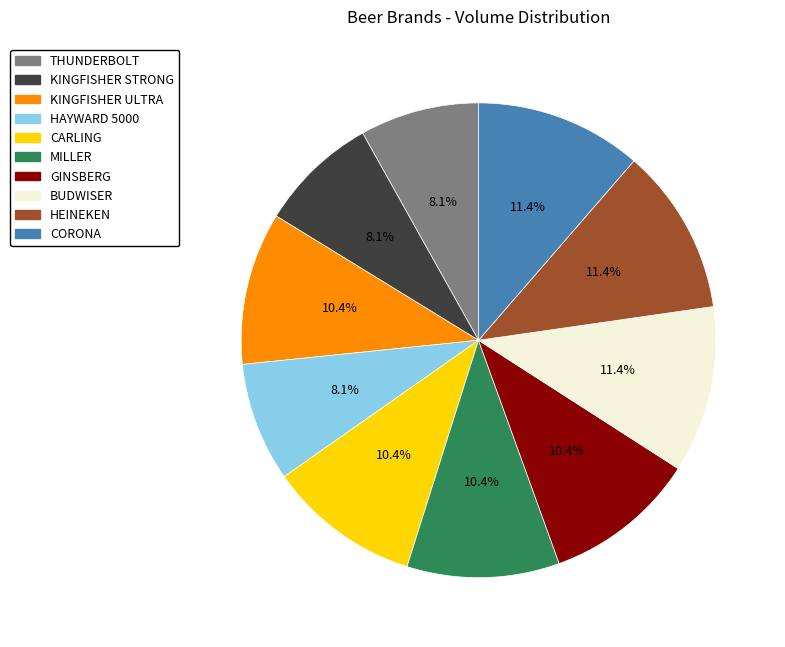

How much of the chart is everything except MILLER?

89.6%